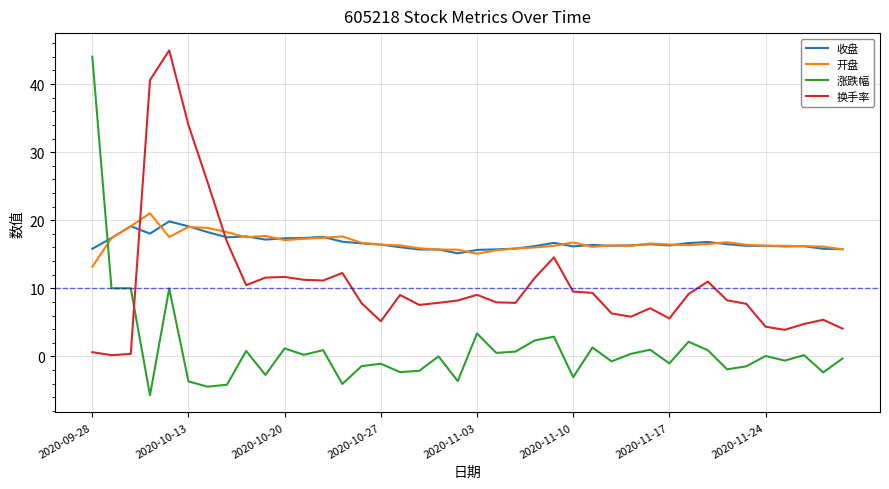

Which series has the widest spread of values?

涨跌幅